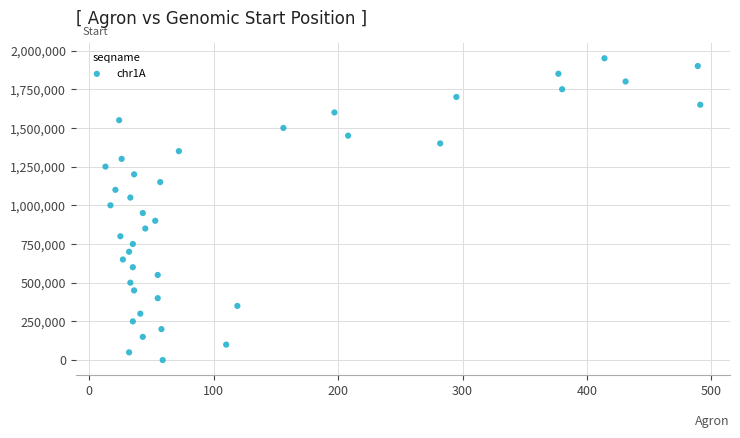

What is the range of X values (max minus min)?

478